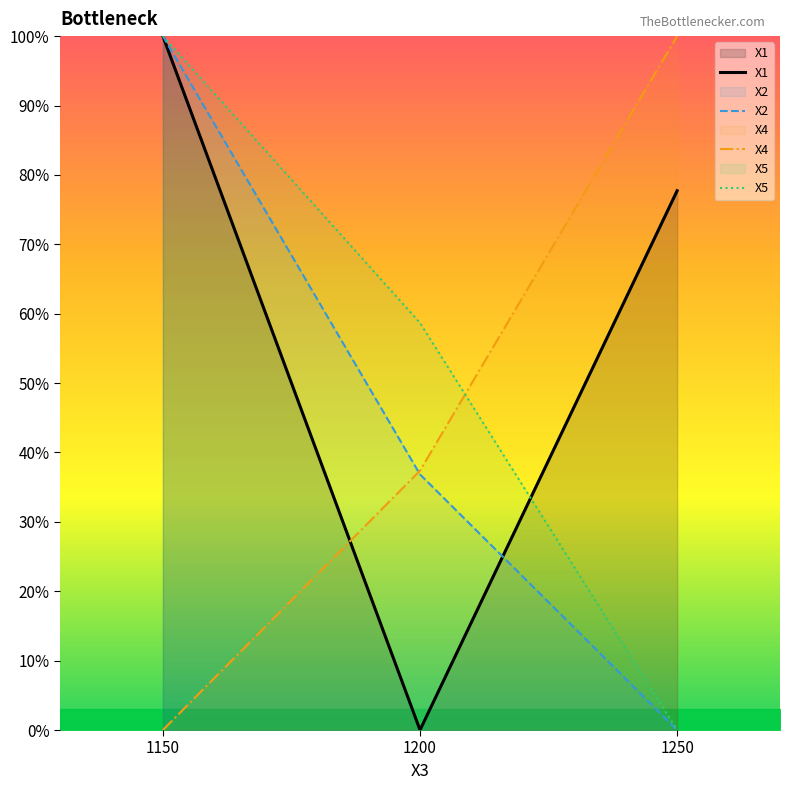

At which label does X4 reach its minimum?

1150